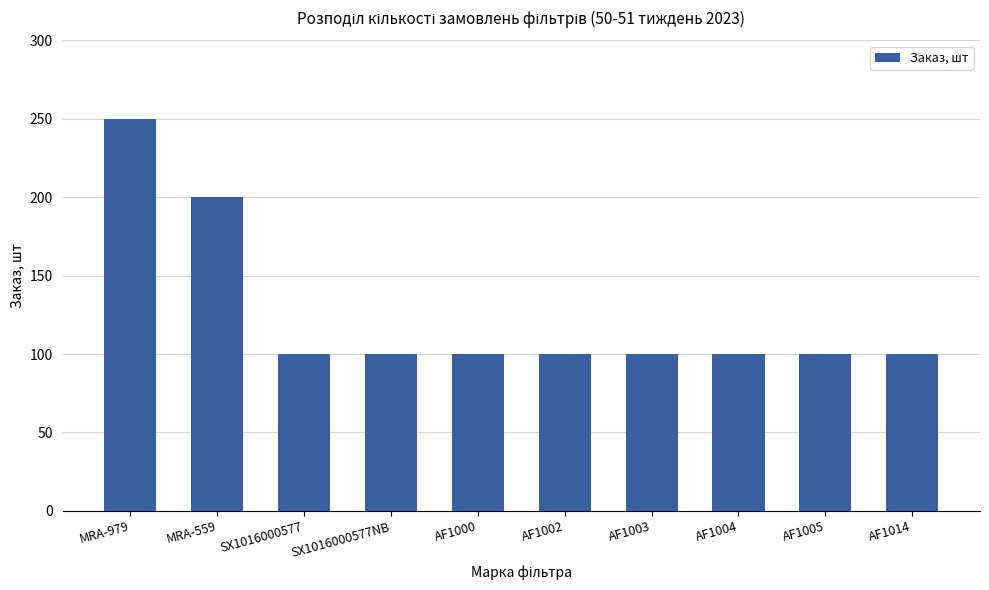

Count the number of data series in this chart.

1